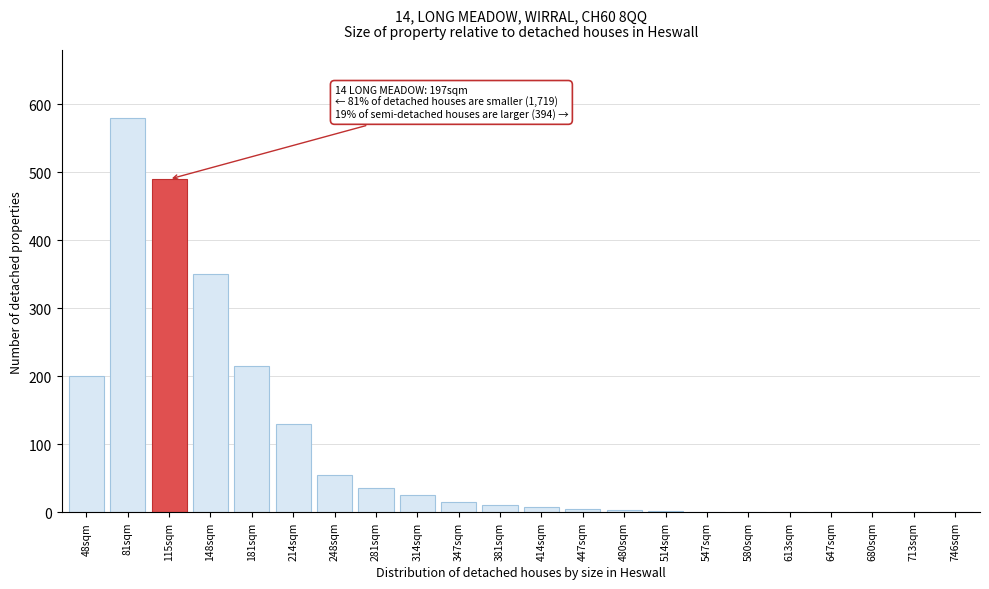

Where is the data nearest to the value 290?

148sqm